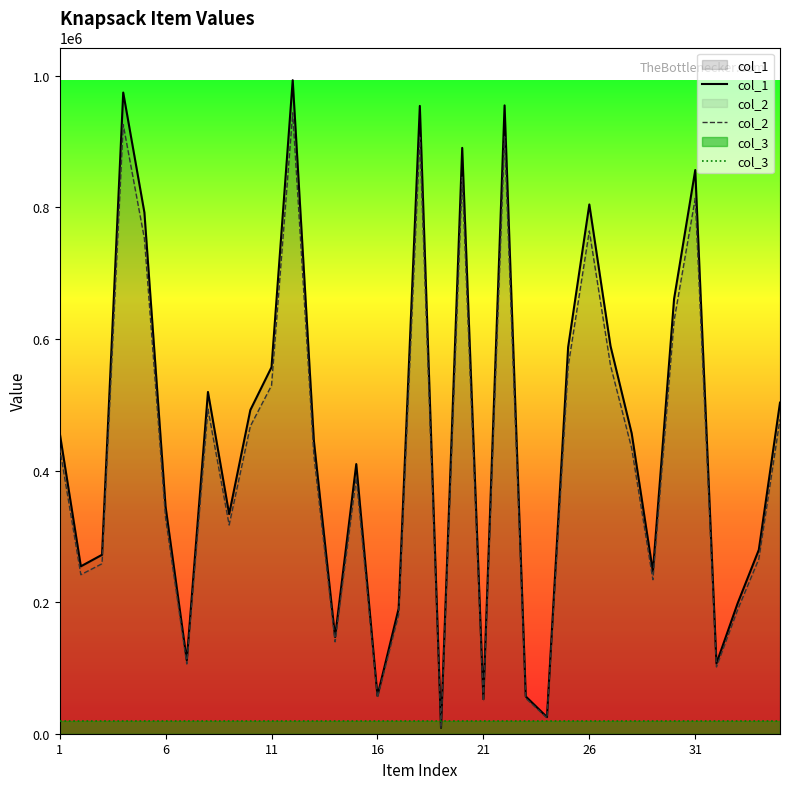

At how many categories does at least one series exceed 721551?

8